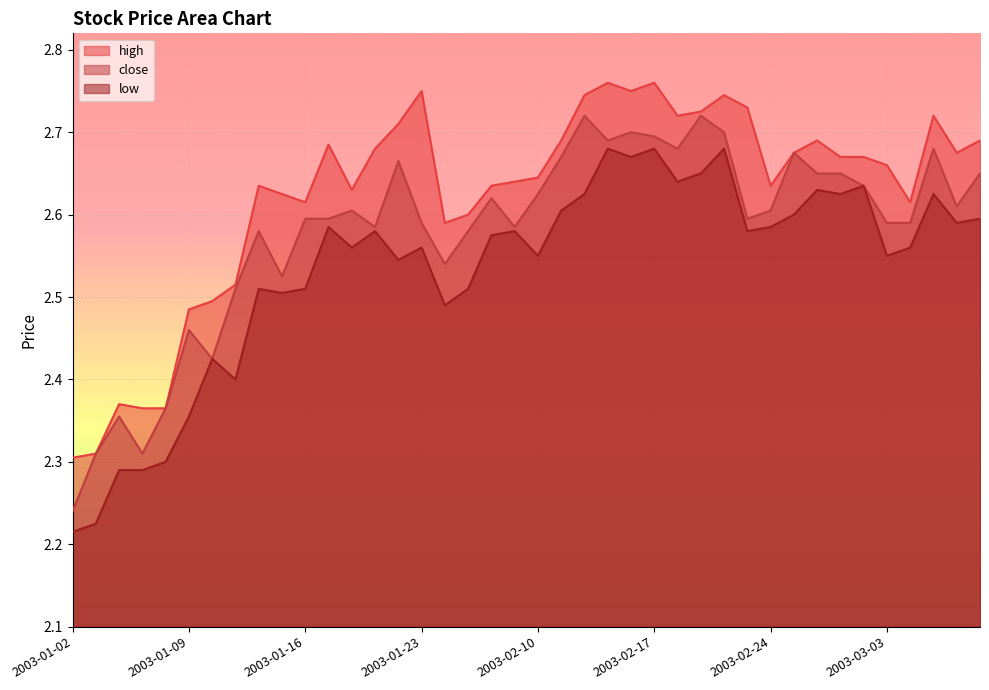

What is the value of the low point at the 18th from the left?

2.5